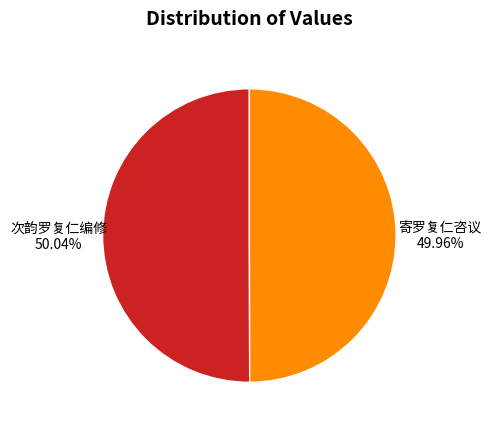

Combined, what portion of the pie is 次韵罗复仁编修 and 寄罗复仁咨议?

100.0%